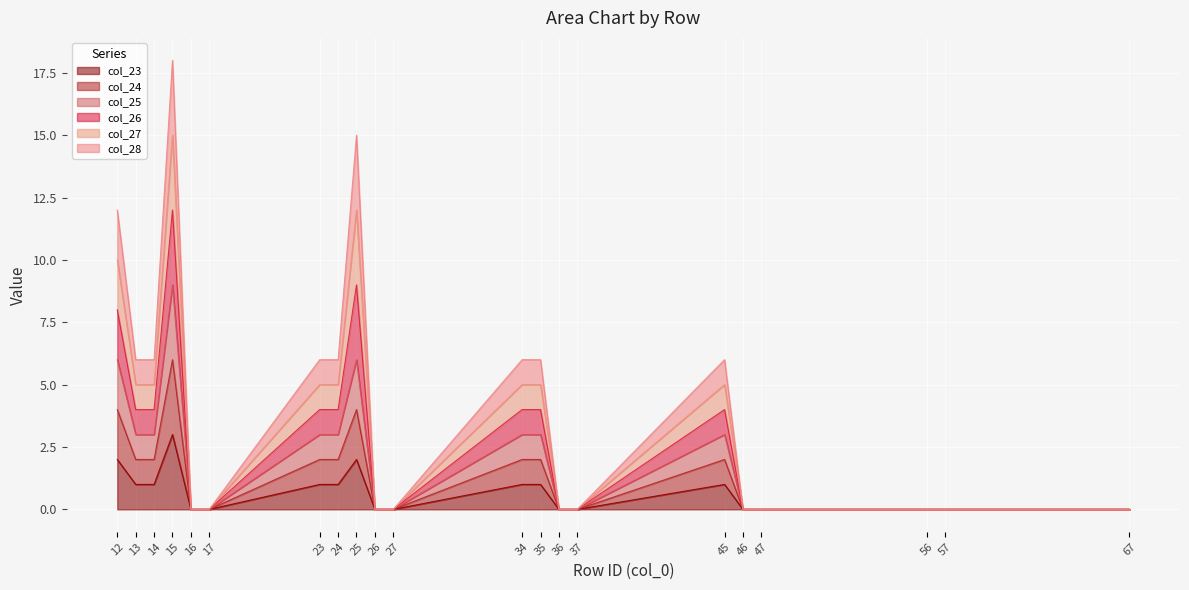

Where is col_25 nearest to the value 4?

13